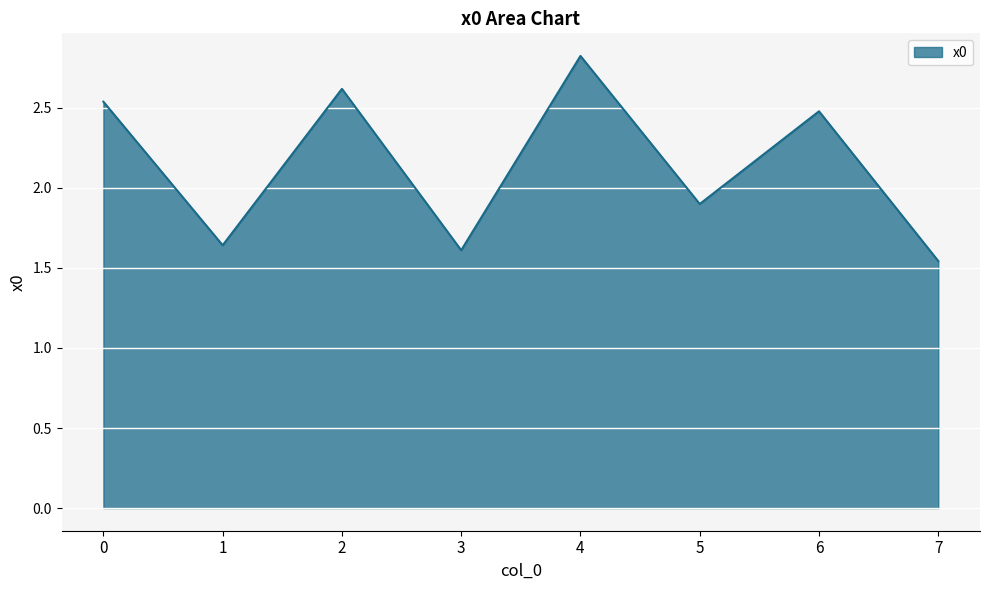

The value at 0 is 1.2. True or false?

False